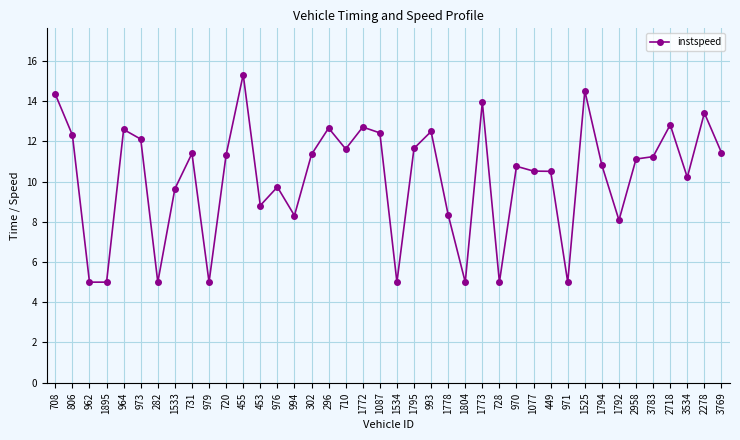

Is it true that the value at 710 is 15.9?

False